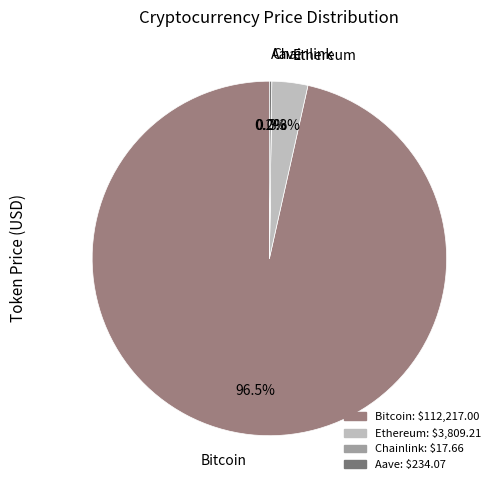

Does Bitcoin account for over 50% of the chart?

Yes